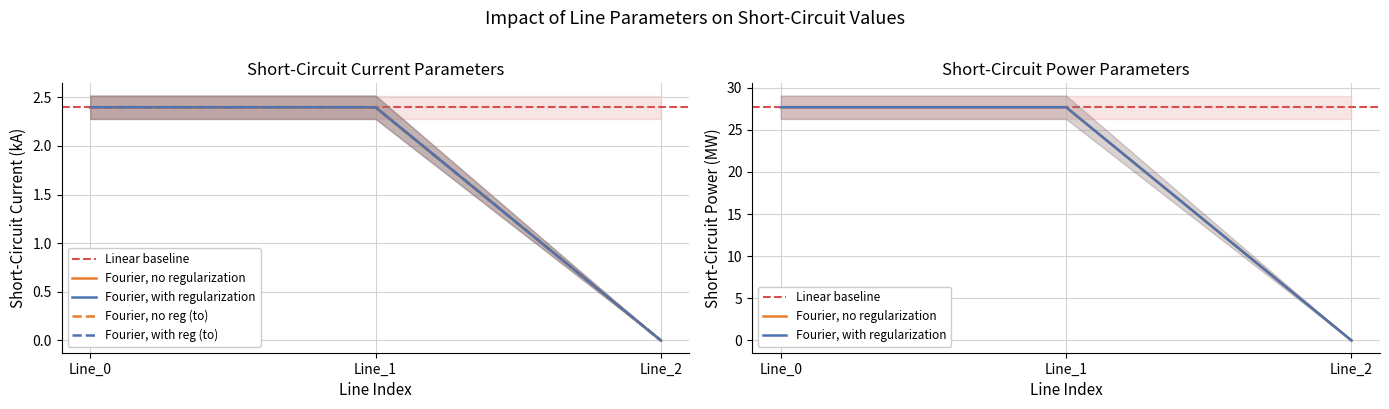

What is the difference between the maximum and minimum values in the pf_skss_b_from_mw series?

27.7